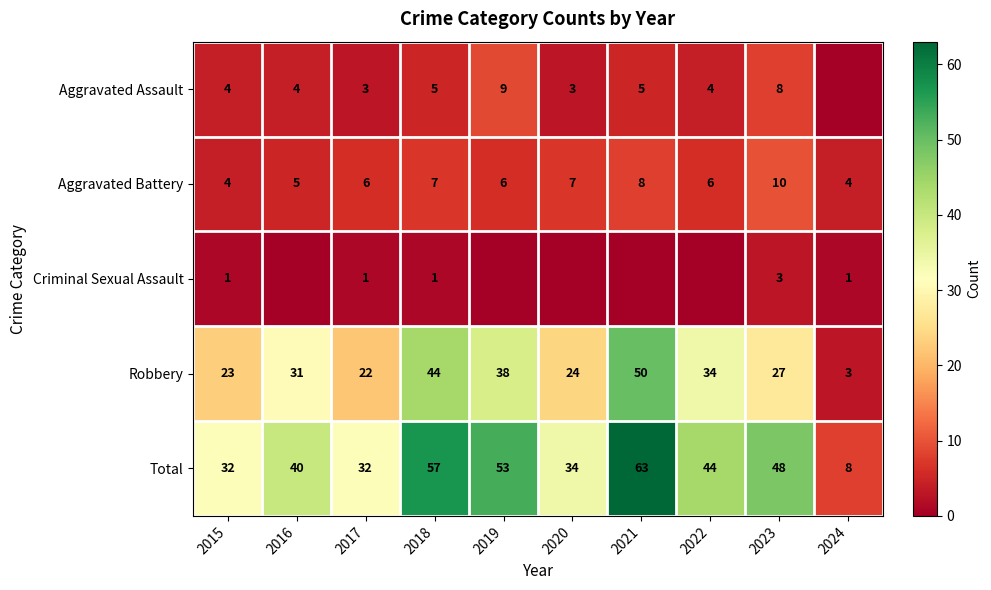

At which label is Total closest to 35?

2020